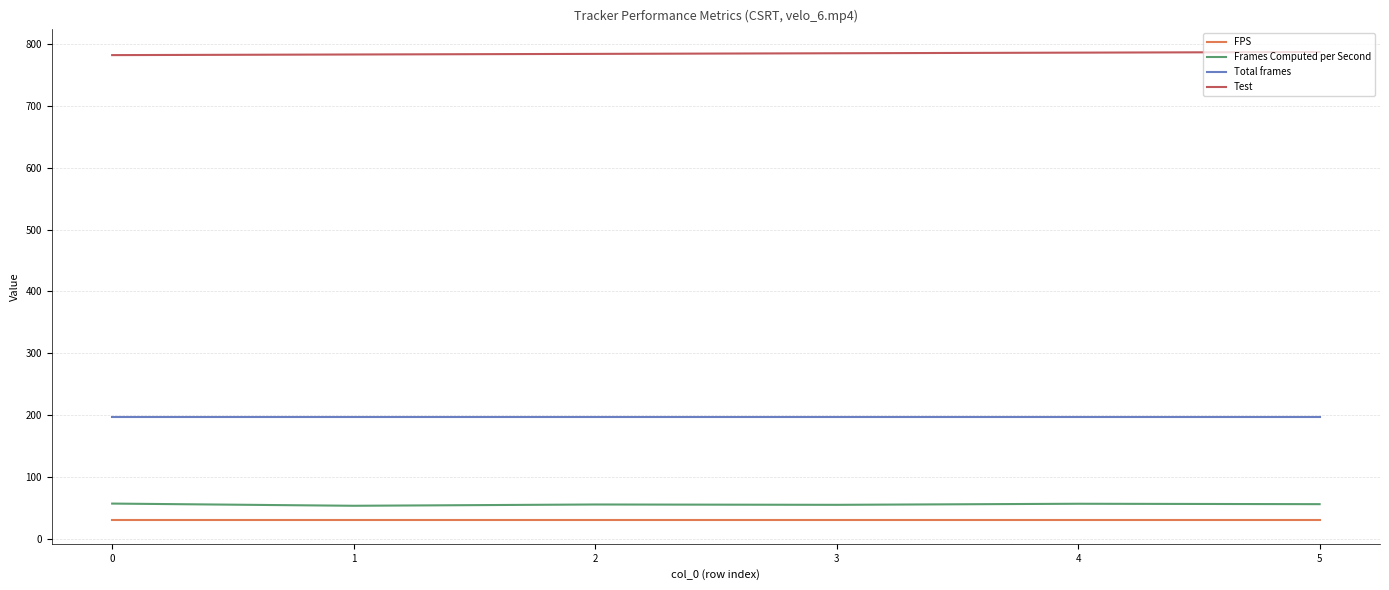

What is the total value across all series at 4?

1069.9